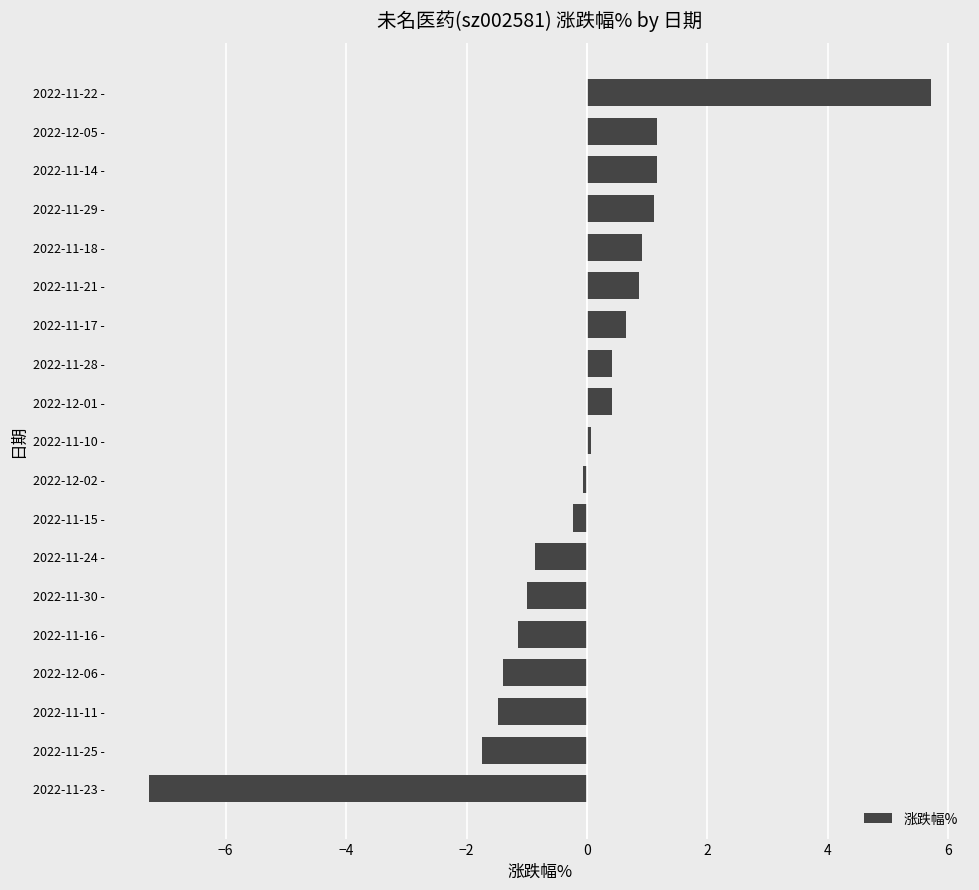

What is the change in value from 2022-11-23 - to 2022-11-28 -?

+7.7